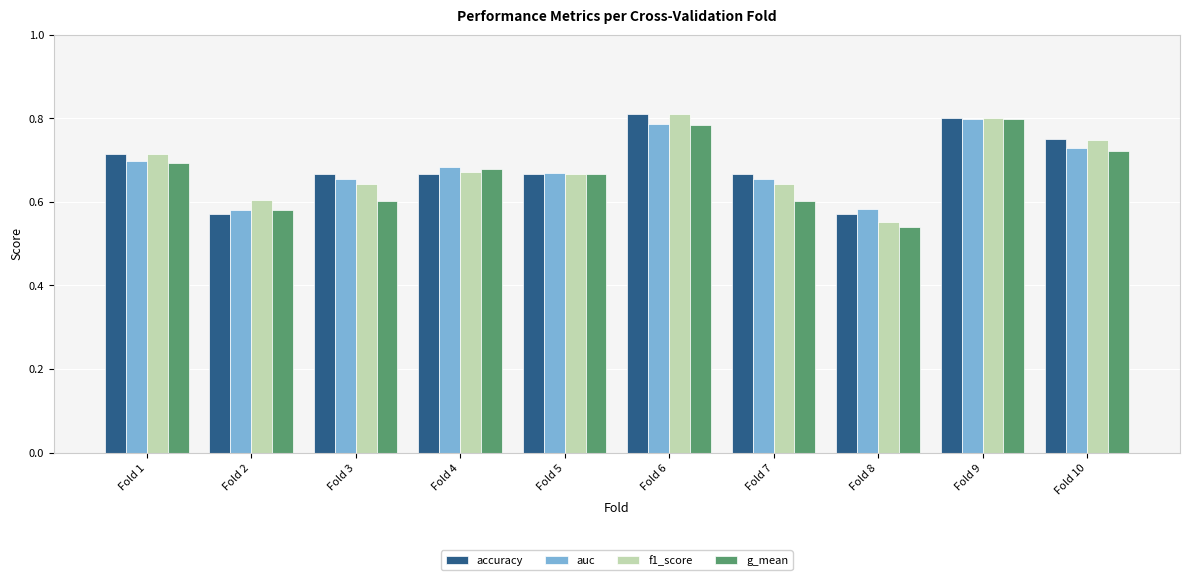

Between Fold 4 and Fold 6, which series saw the biggest shift?

accuracy